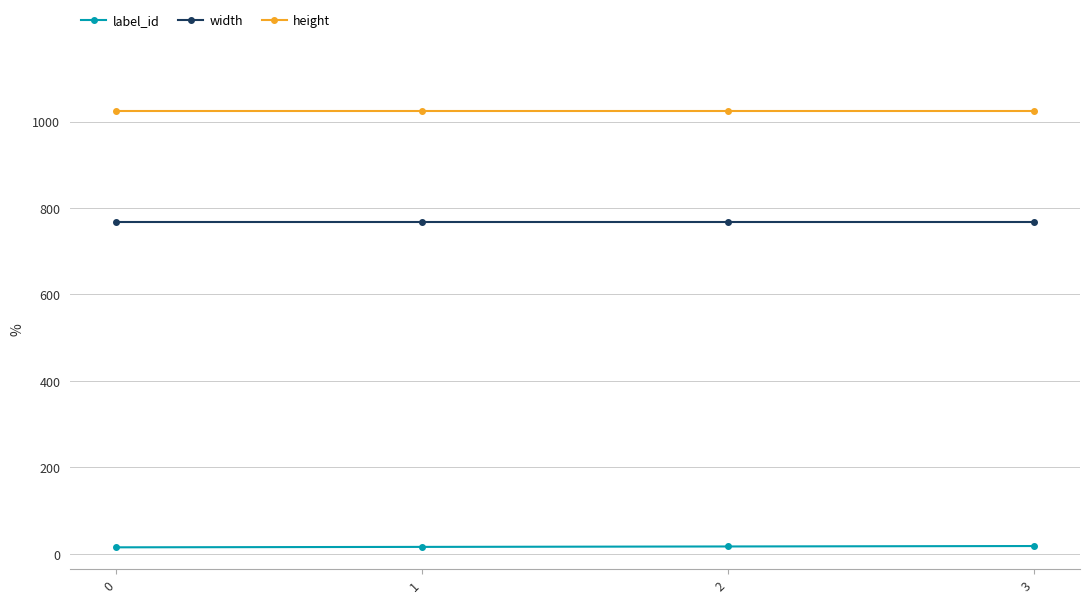

List the series in order of their overall mean, lowest first.

label_id, width, height